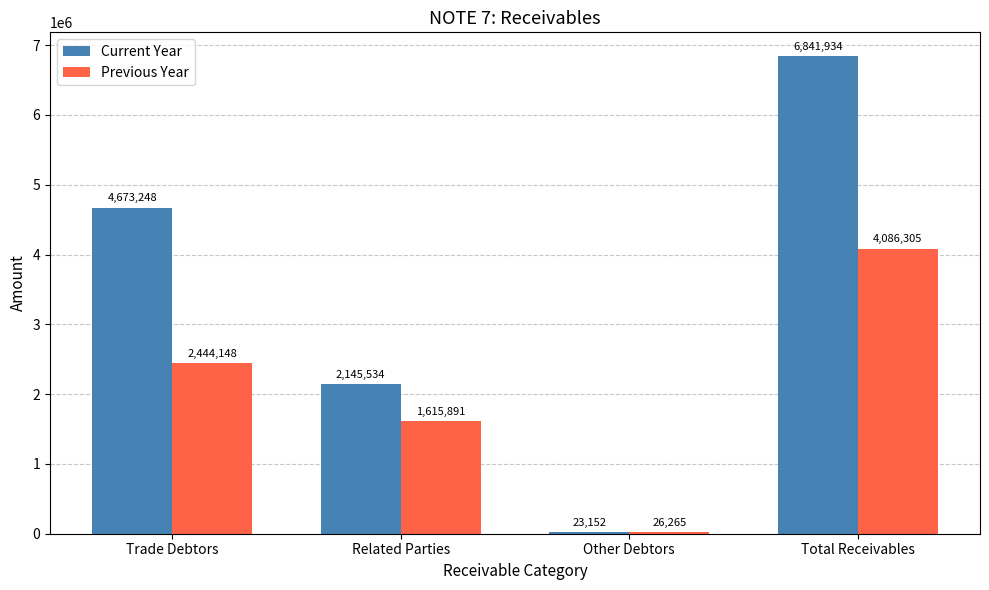

What are all the series names shown in the legend?

Current Year, Previous Year